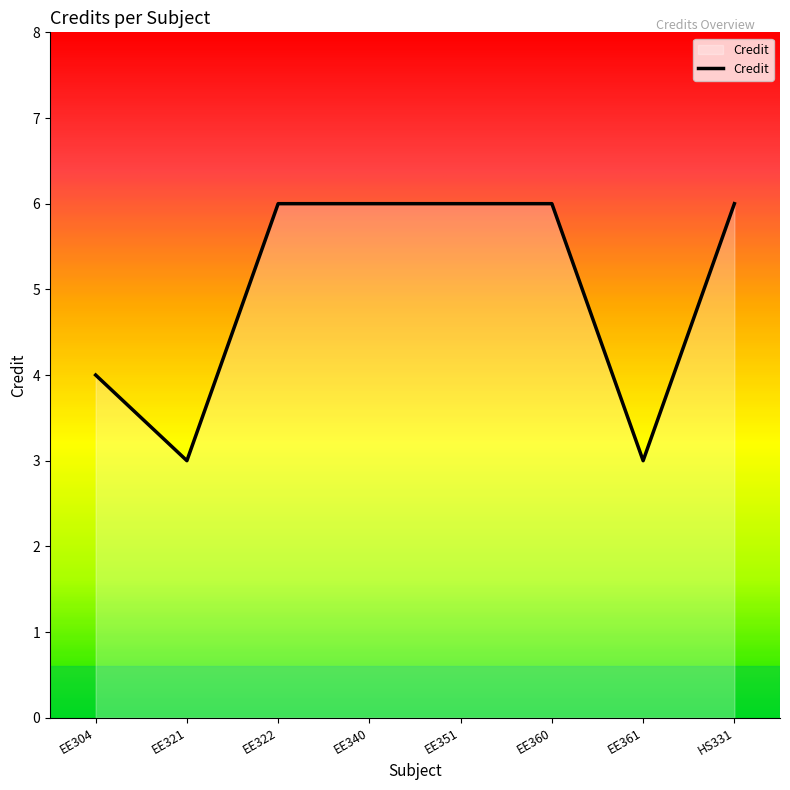

Is it true that the value at EE361 is 1?

False